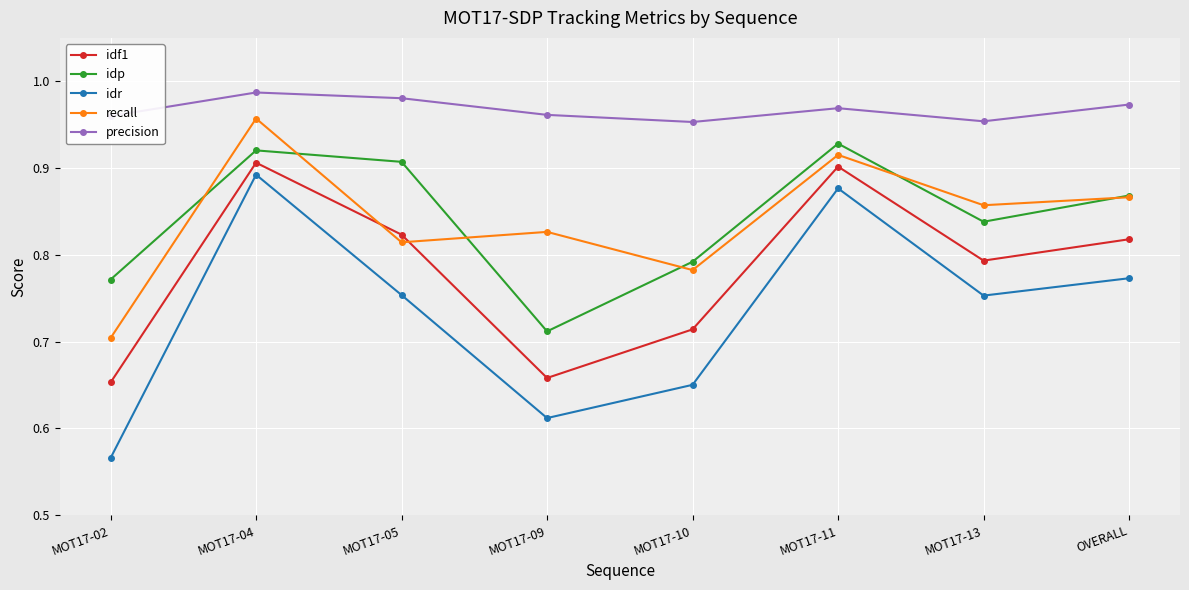

What is the difference between the highest and lowest values at MOT17-10?

0.3